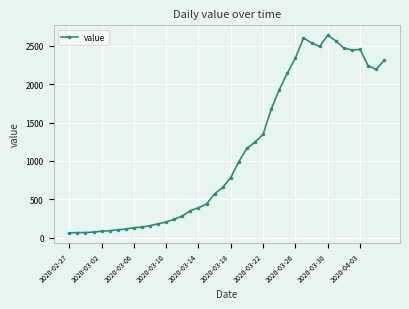

What is the average value?

1124